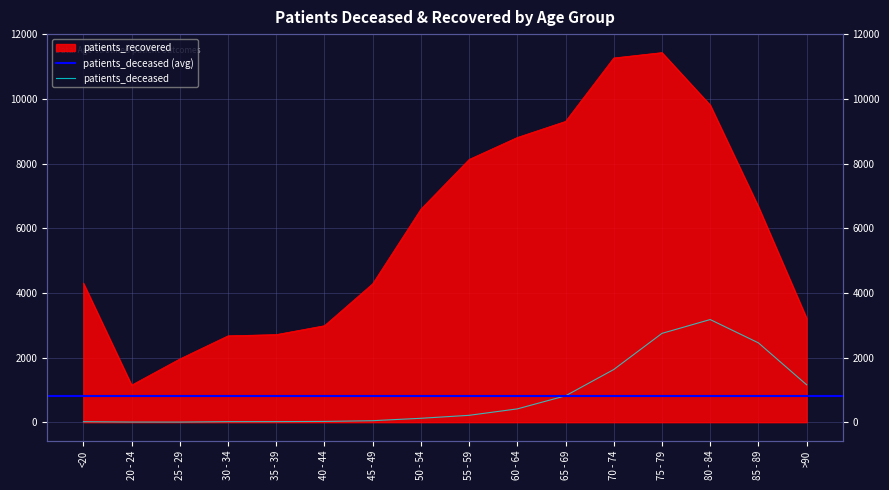

List the series in order of their overall mean, highest first.

patients_recovered, patients_deceased